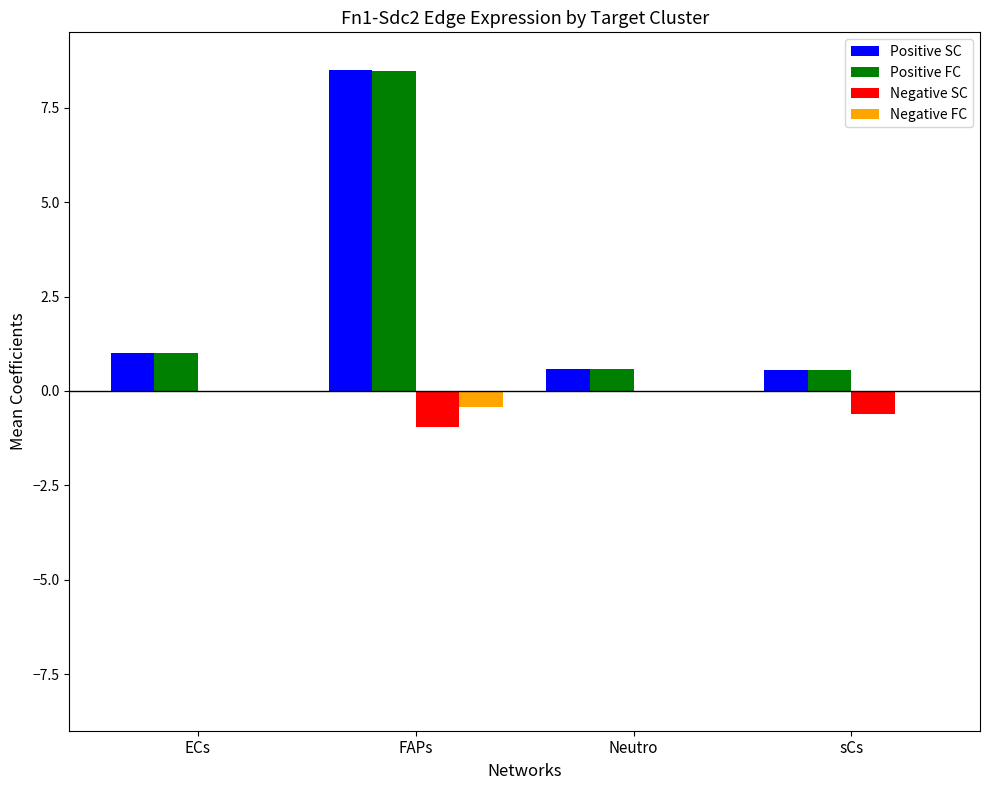

The Positive SC series shows 8.5 at FAPs. True or false?

True